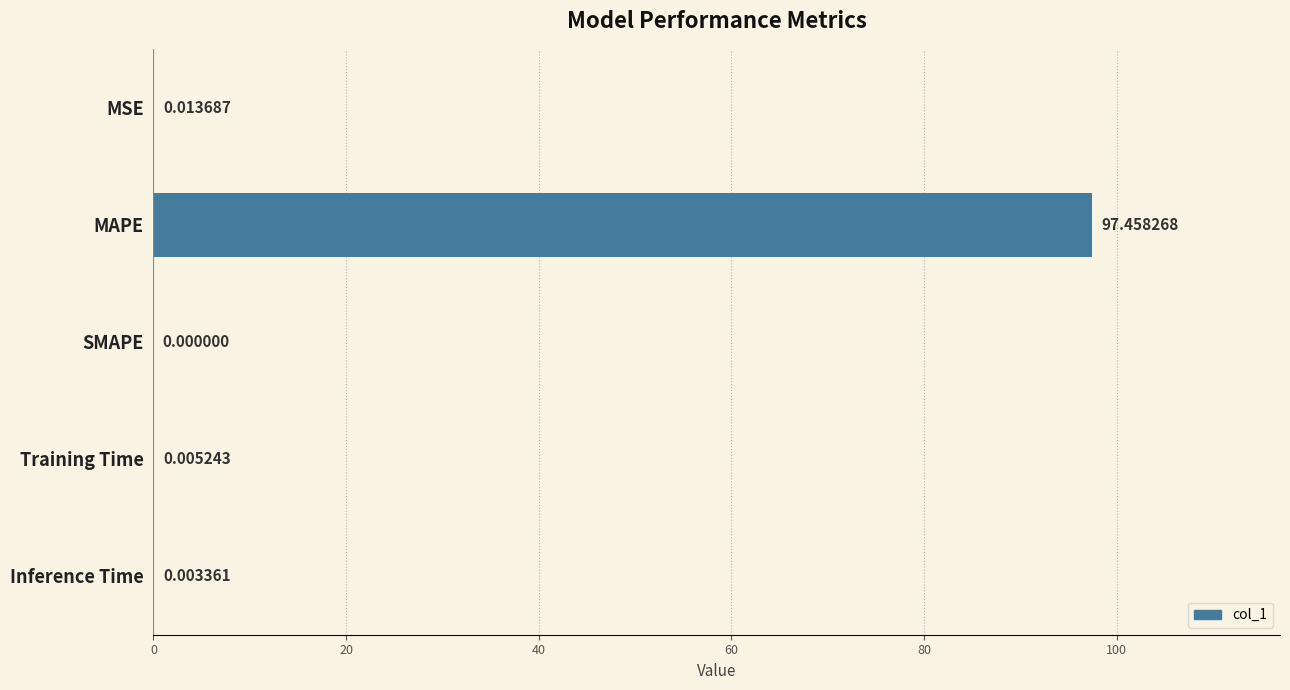

Between Training Time and Inference Time, which is larger?

Training Time